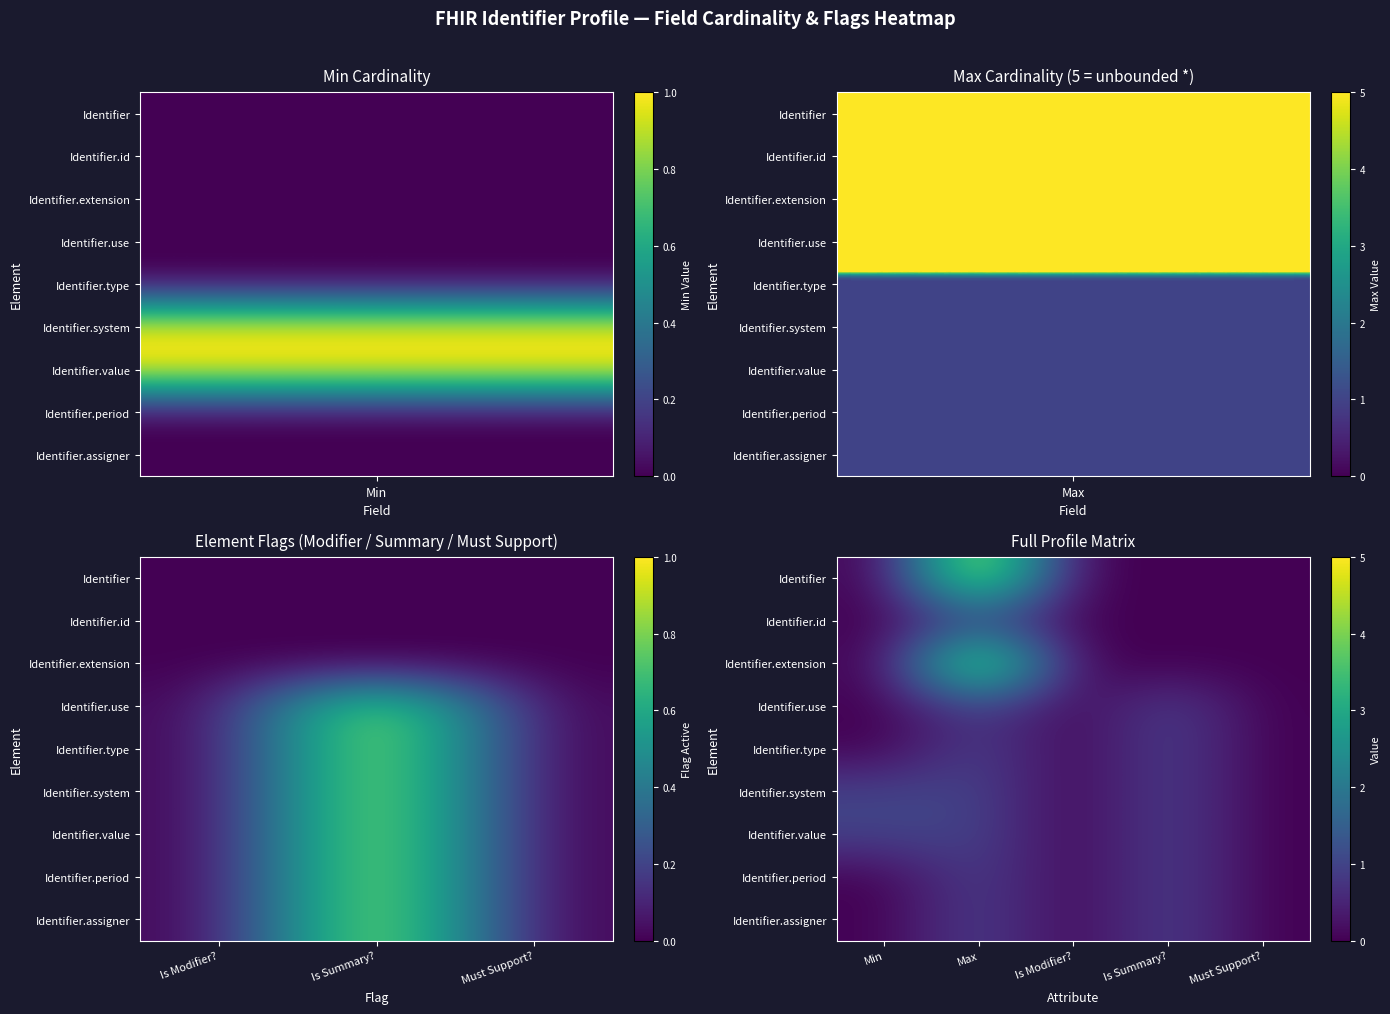

True or false: Identifier.assigner has a value of -1 at Is Modifier?.

False